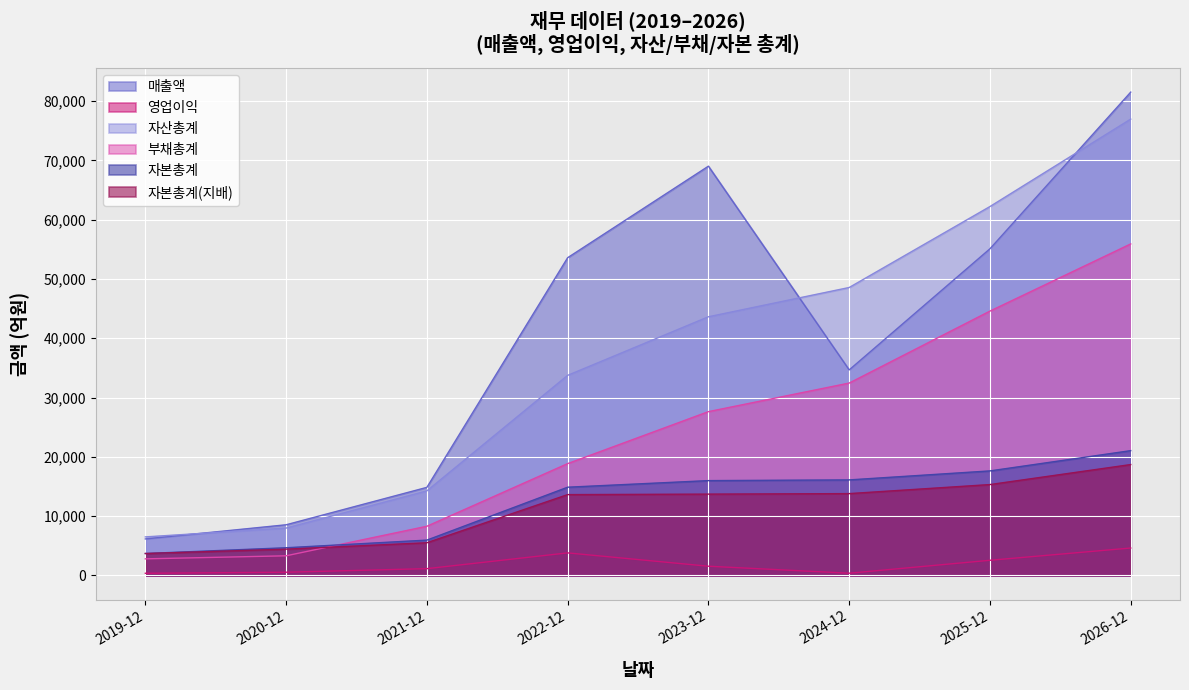

The value of 매출액 at 2023-12 is 69009. True or false?

True